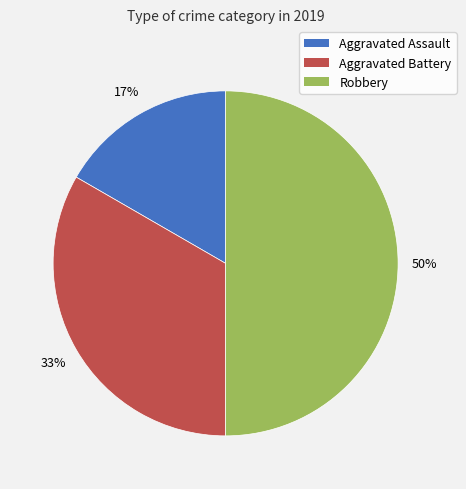

Approximately how many times larger is the value at Aggravated Assault compared to Robbery?

0.3